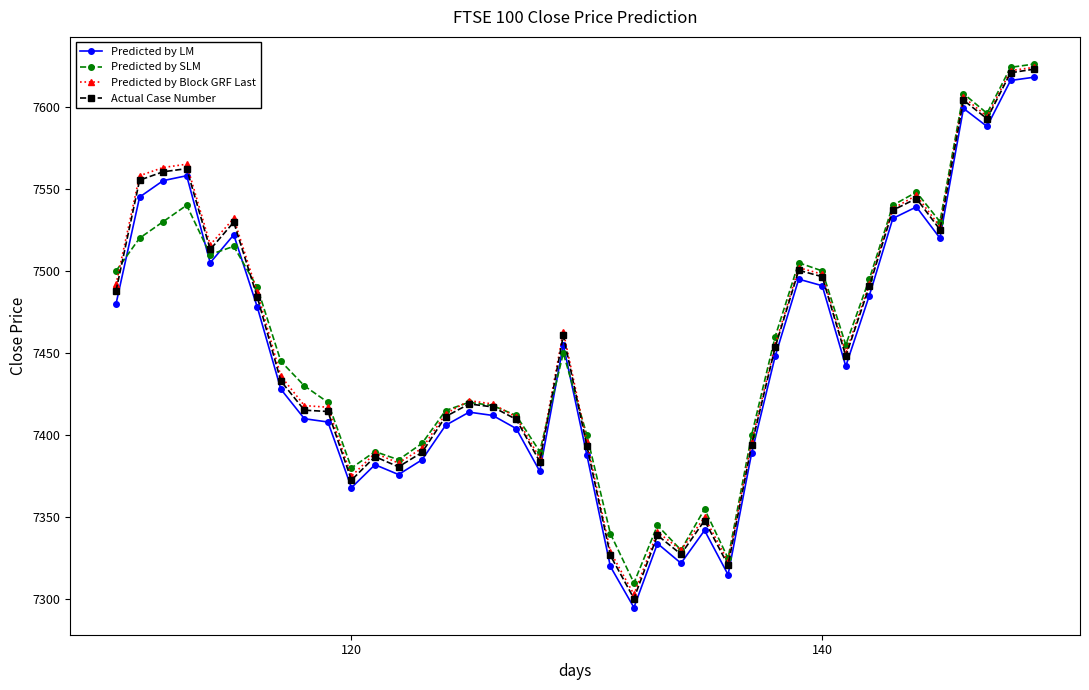

What is the value of the Predicted by LM point at the 3rd from the left?

7555.0